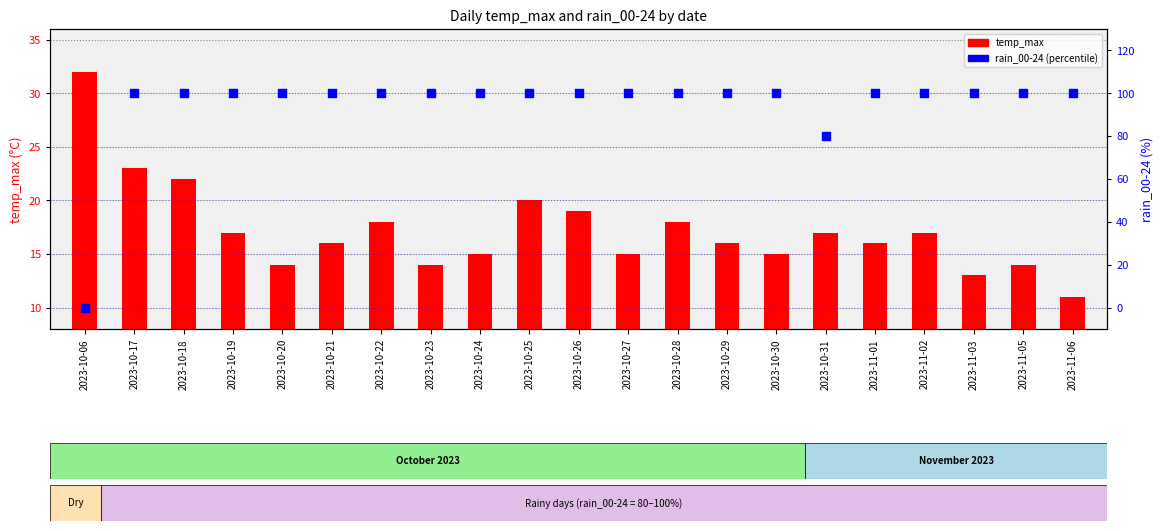

Which series contains the highest Y value?

rain_00-24